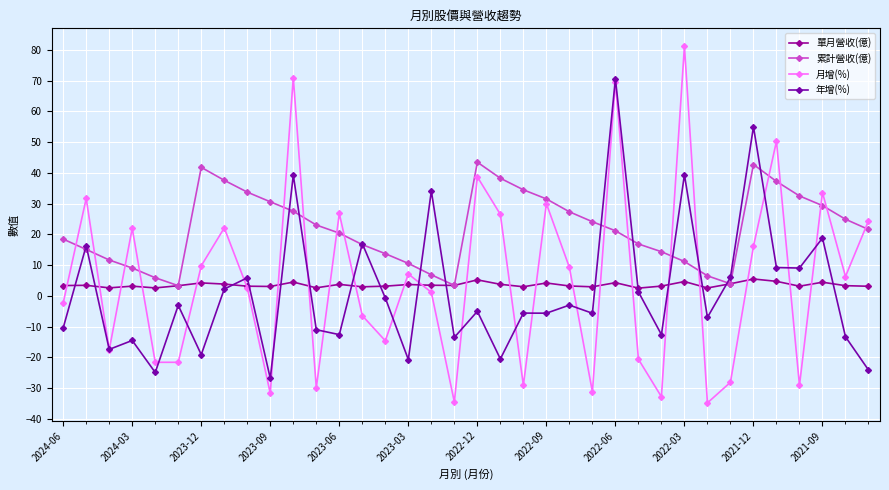

How many values in the 年增(%) series exceed -5?

17